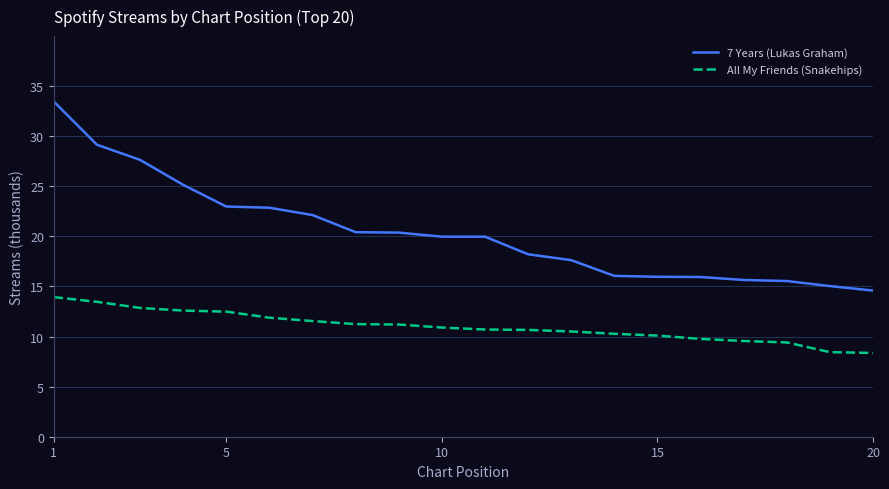

Which series has the largest total across all categories?

7 Years (Lukas Graham)